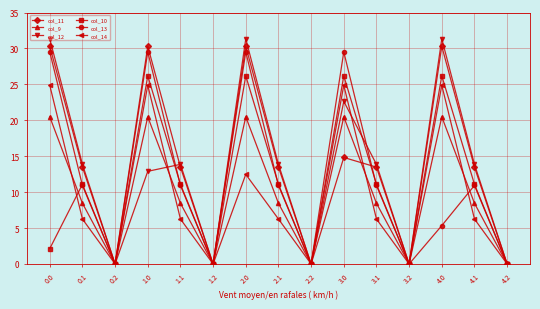

Reading left to right, what are all the values shown in this chart?

col_11: 30.3	13.5	0.0	30.3	13.5	0.0	30.3	13.5	0.0	14.8	13.5	0.0	30.3	13.5	0.0
col_9: 20.5	8.5	0.0	20.5	8.5	0.0	20.5	8.5	0.0	20.5	8.5	0.0	20.5	8.5	0.0
col_12: 31.3	13.9	0.0	12.9	13.9	0.0	31.3	13.9	0.0	22.6	13.9	0.0	31.3	13.9	0.0
col_10: 2.1	11.1	0.0	26.2	11.1	0.0	26.2	11.1	0.0	26.2	11.1	0.0	26.2	11.1	0.0
col_13: 29.5	10.9	0.0	29.5	10.9	0.0	29.5	10.9	0.0	29.5	10.9	0.0	5.3	10.9	0.0
col_14: 24.9	6.3	0.0	24.9	6.3	0.0	12.5	6.3	0.0	24.9	6.3	0.0	24.9	6.3	0.0